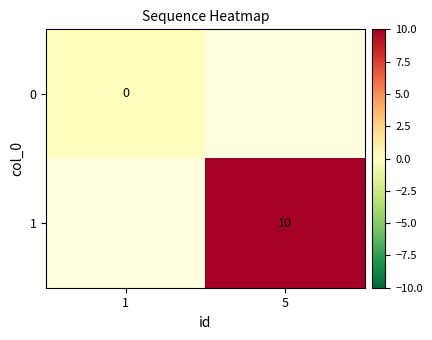

Which label corresponds to the smallest value in the chart?

1